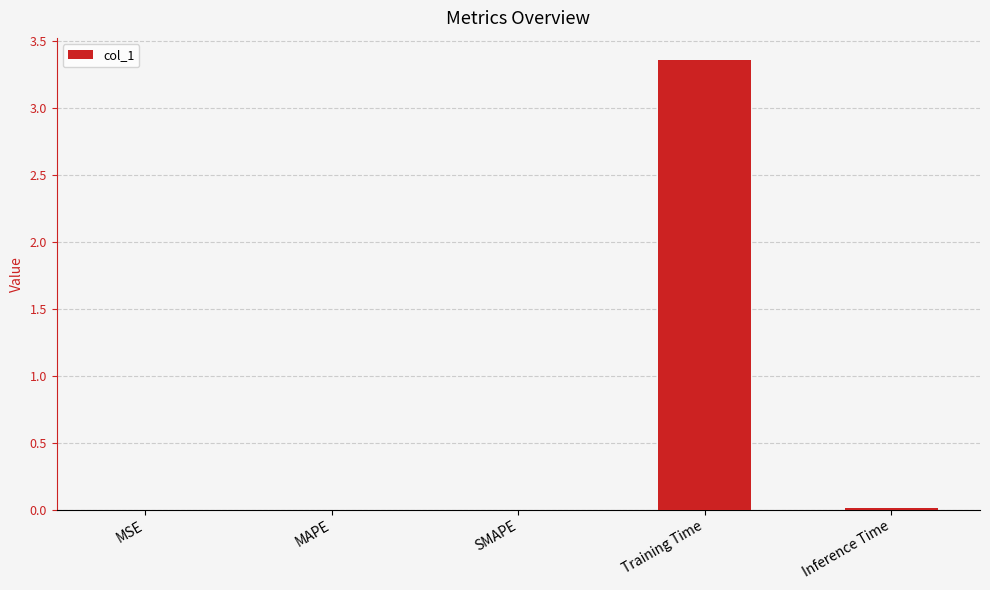

At which category does the chart reach its peak across all series?

Training Time